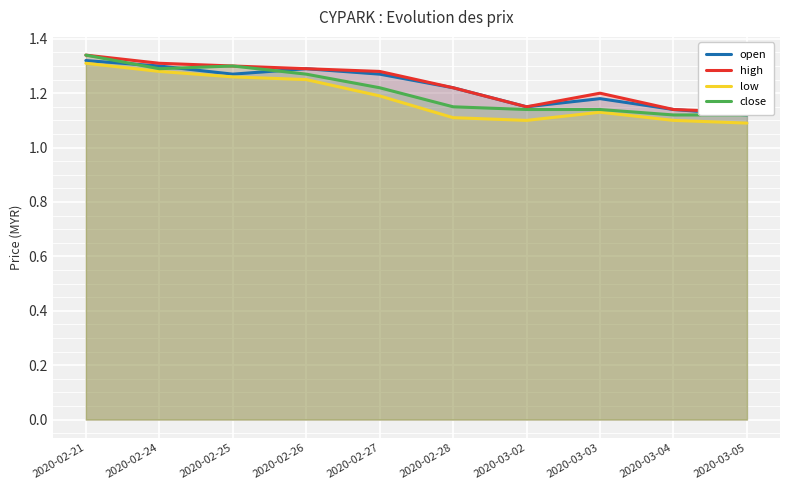

Is it true that high equals 0.5 at 2020-03-02?

False